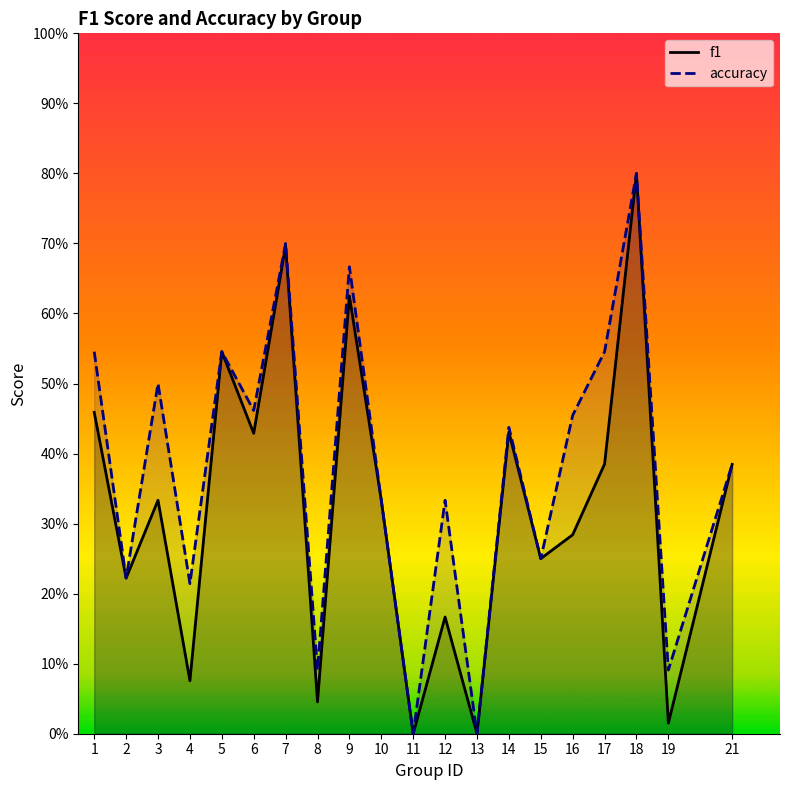

At 21, list the series in order from largest to smallest.

f1, accuracy